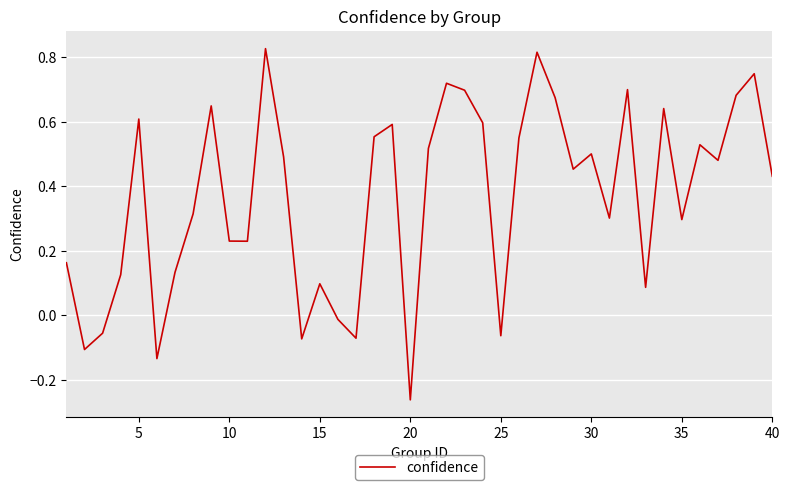

Does the chart display data point markers on the line(s)?

No